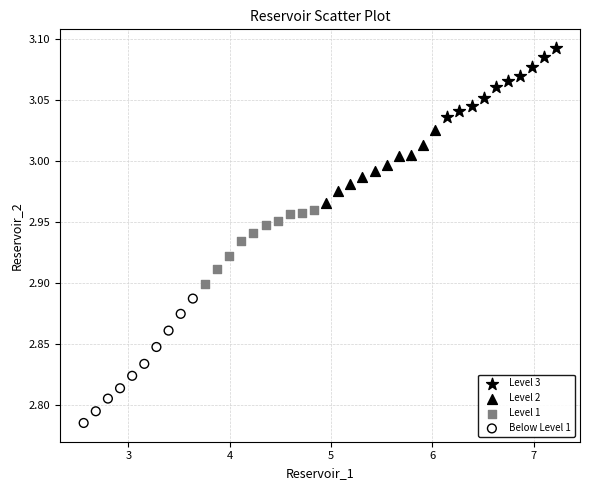

Which series contains the lowest Y value?

Below Level 1